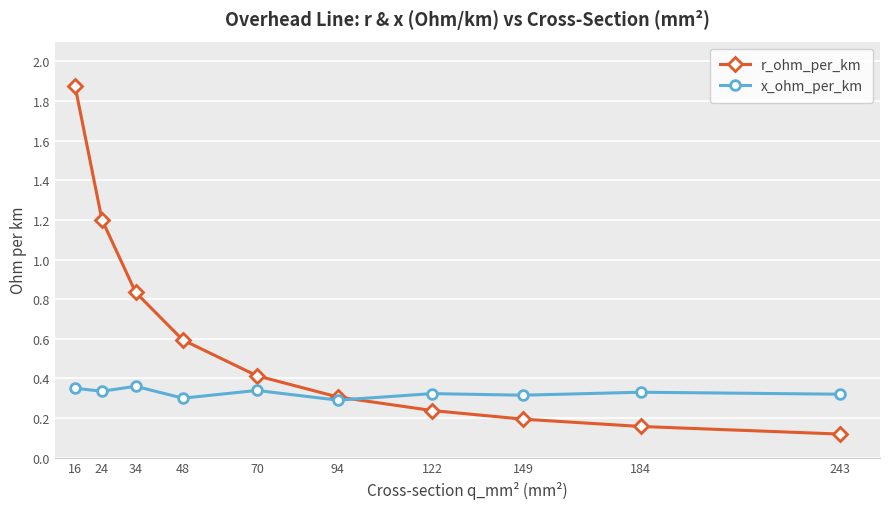

Which series has the largest total across all categories?

r_ohm_per_km